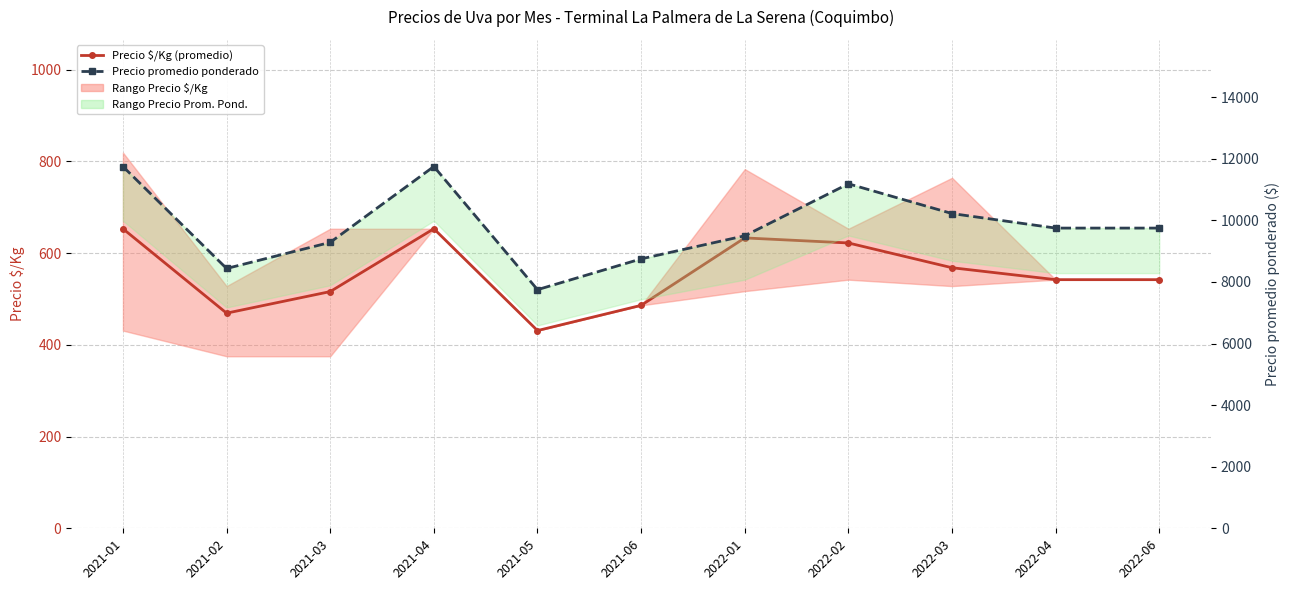

True or false: Precio $/Kg (promedio) has more than 1 interior local peaks.

True